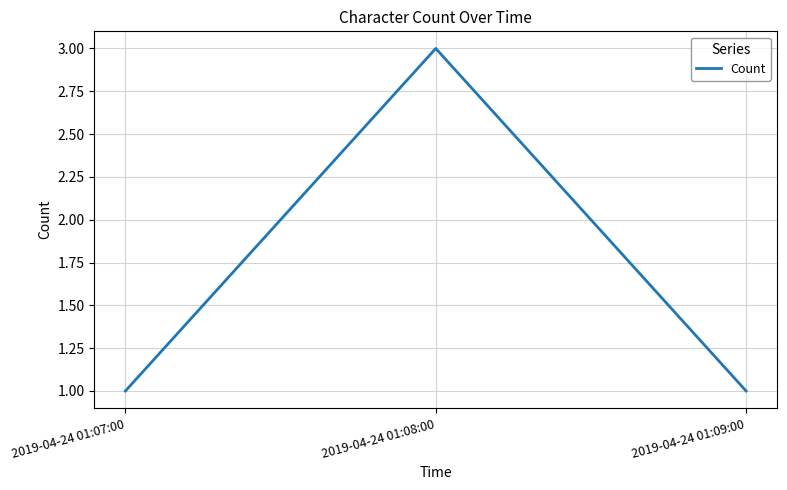

Approximately how many times larger is the value at 2019-04-24 01:08:00 compared to 2019-04-24 01:07:00?

3.0